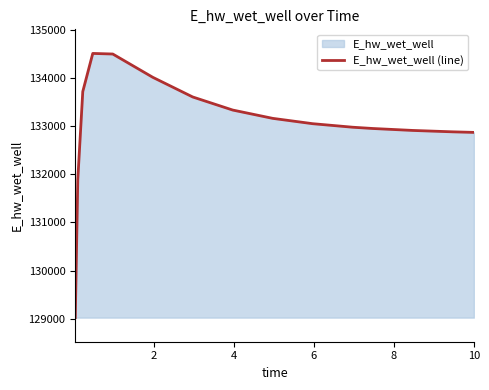

Count the number of values greater than 133049.

8